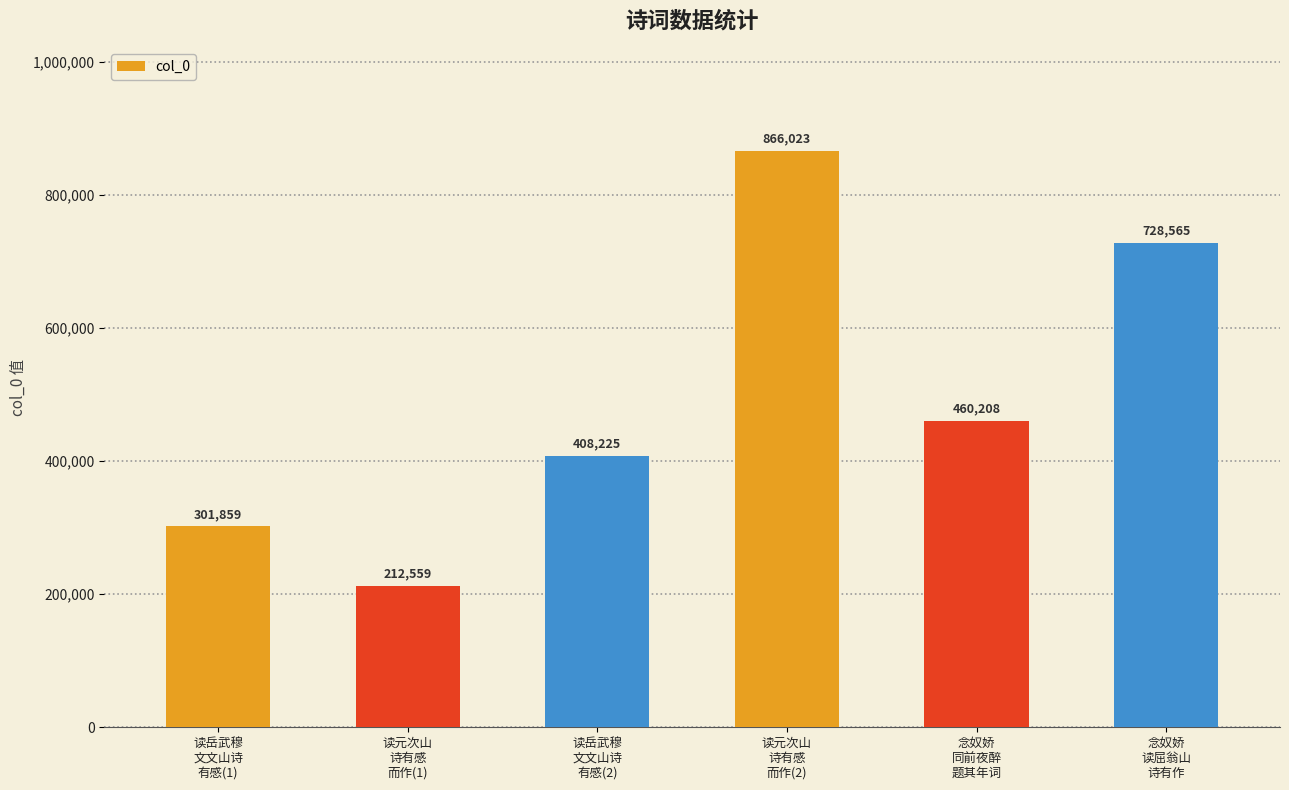

Count the values in the range 301859 to 728565.

4